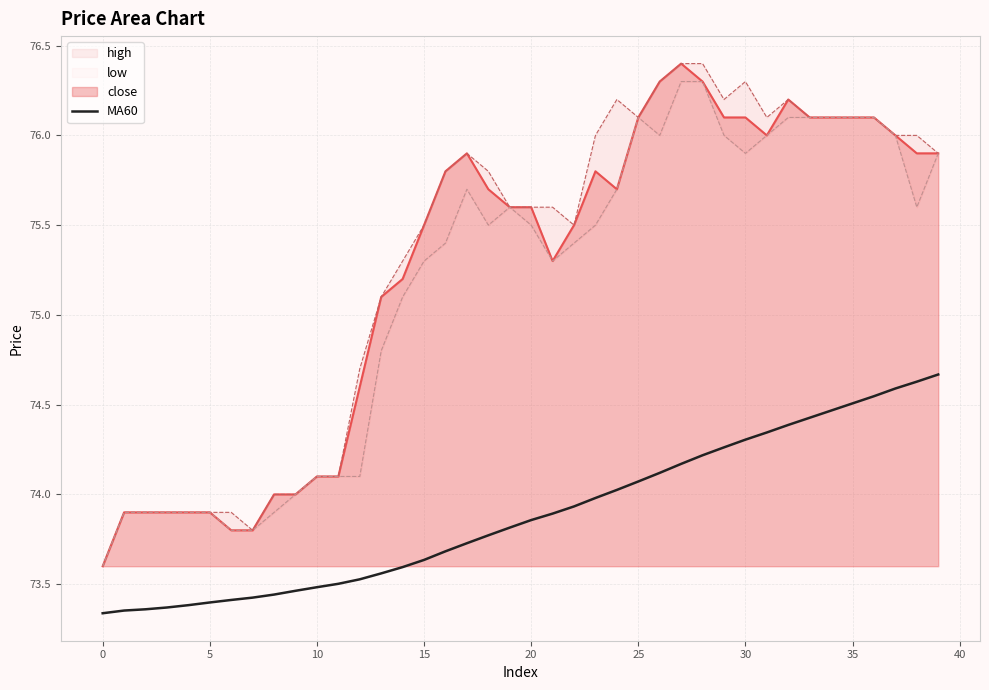

True or false: the data has more than 1 interior local peaks.

False